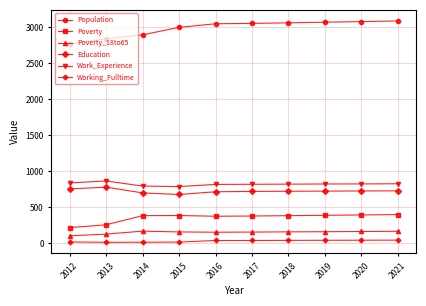

True or false: Population has a value of 3071 at 2019.

True